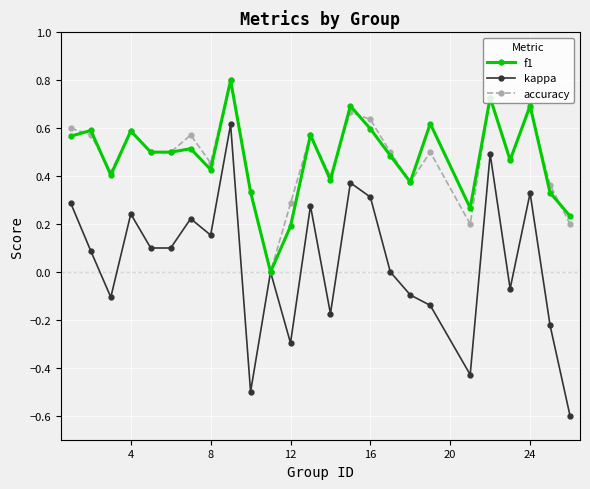

How many data points in f1 are above 0?

24